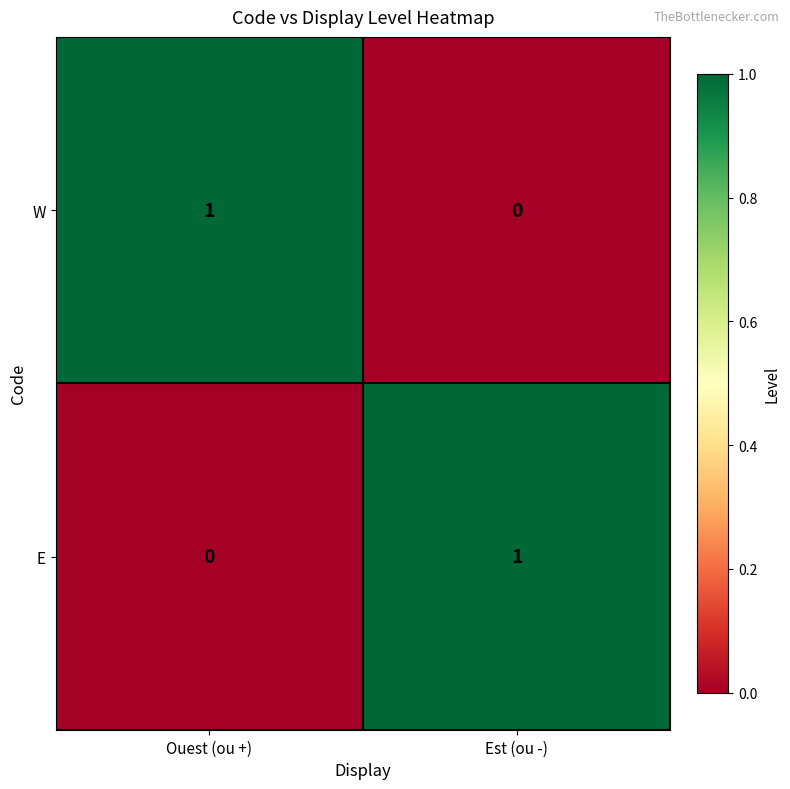

At which label is W closest to 0?

Est (ou -)